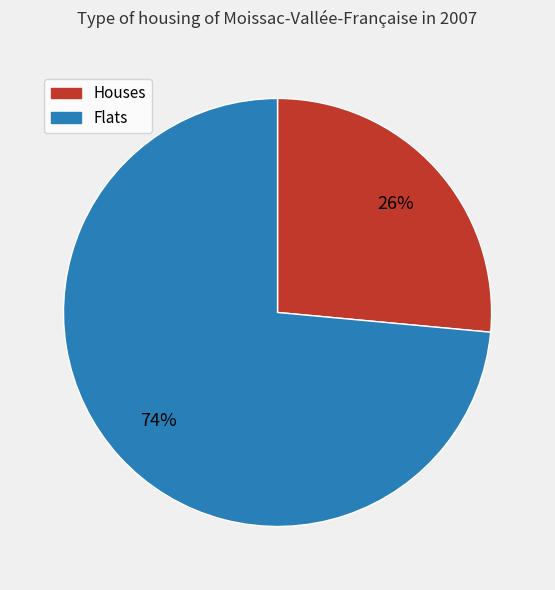

To the nearest percent, what is the average slice percentage?

50%